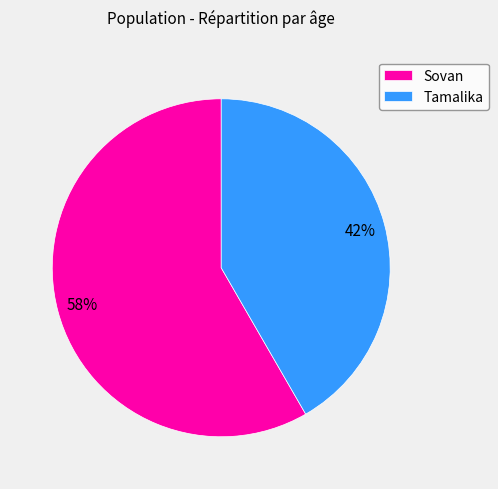

To the nearest percent, what percentage of the pie is Tamalika?

42%